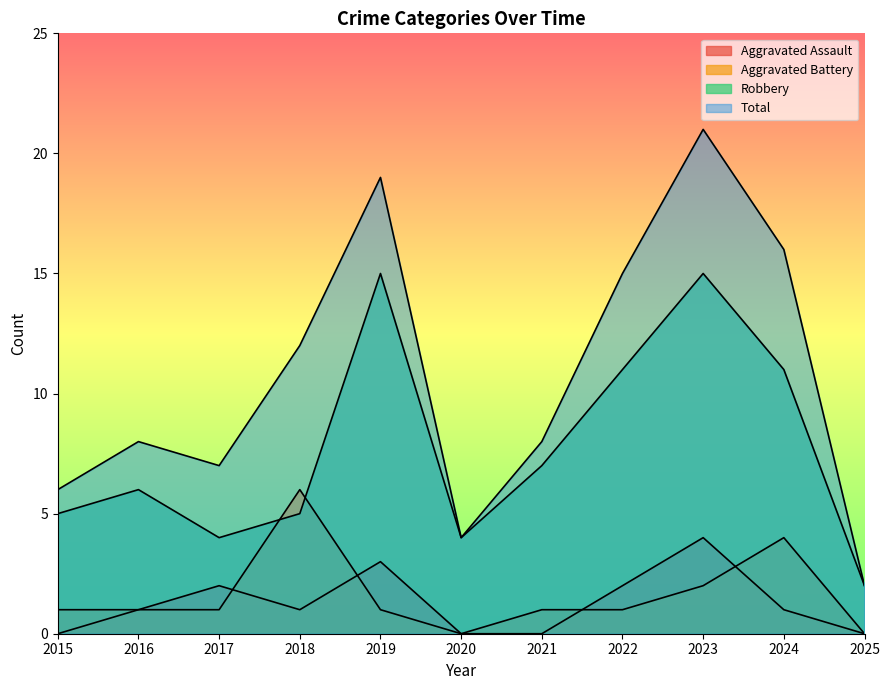

In Aggravated Assault, how many points are lower than both neighbors (excluding endpoints)?

1